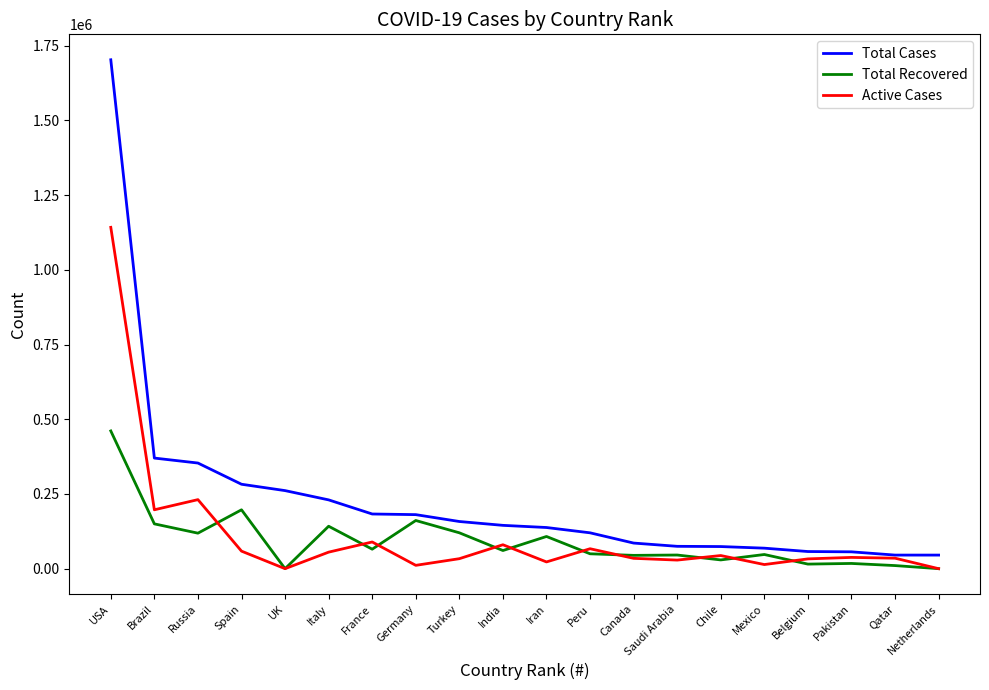

The value of Total Recovered at UK is 0. True or false?

True